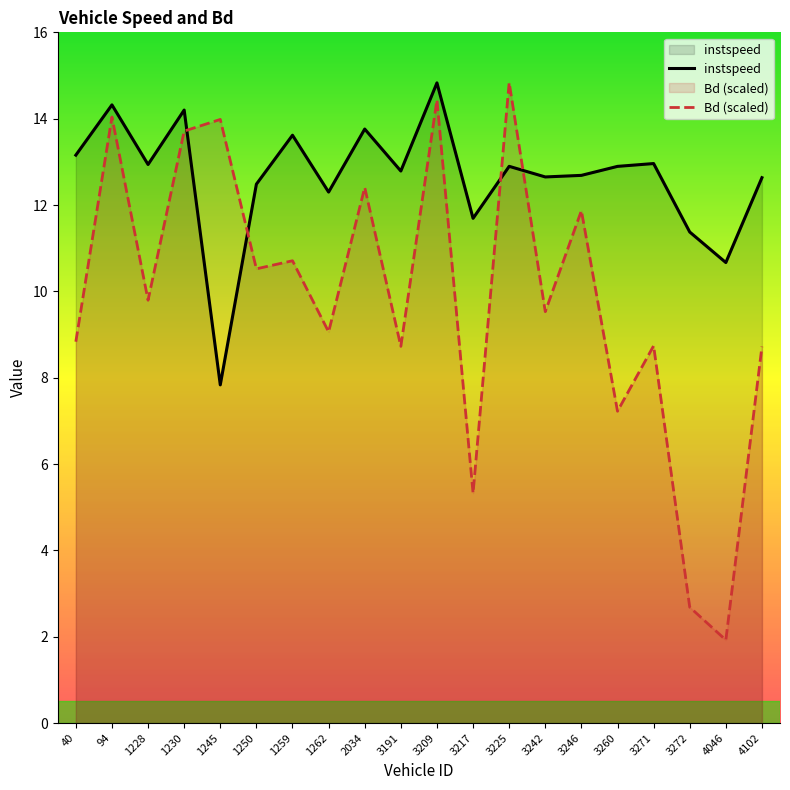

What is the highest value of the Bd (scaled) series?

14.8